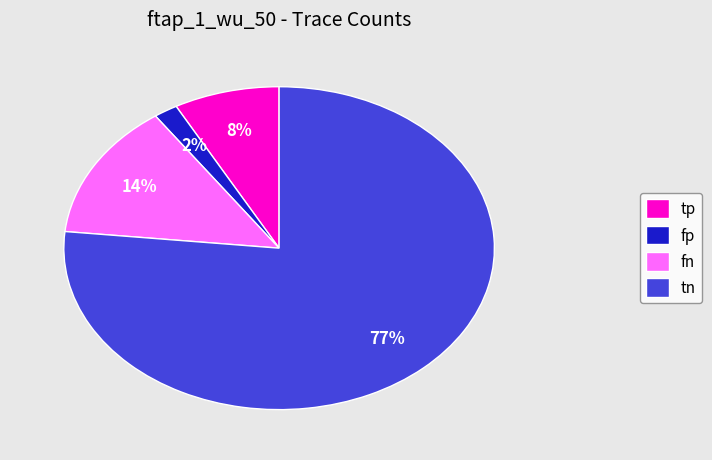

Which slice is the largest?

tn